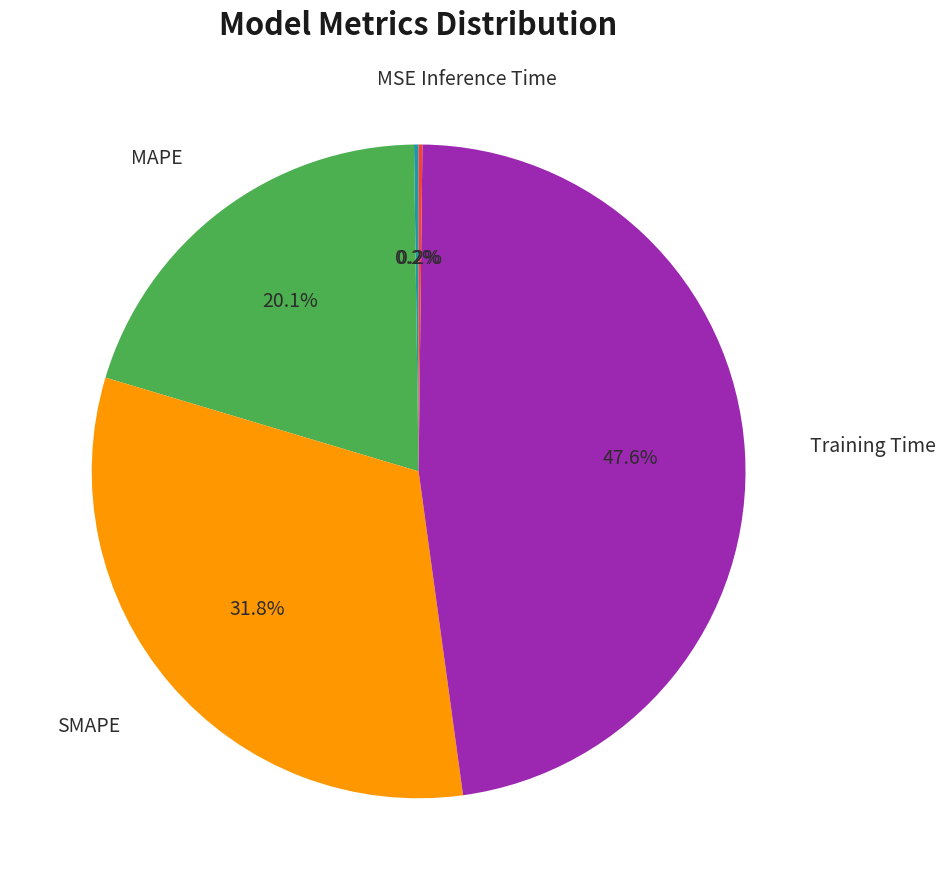

Is there a majority slice in this chart?

No